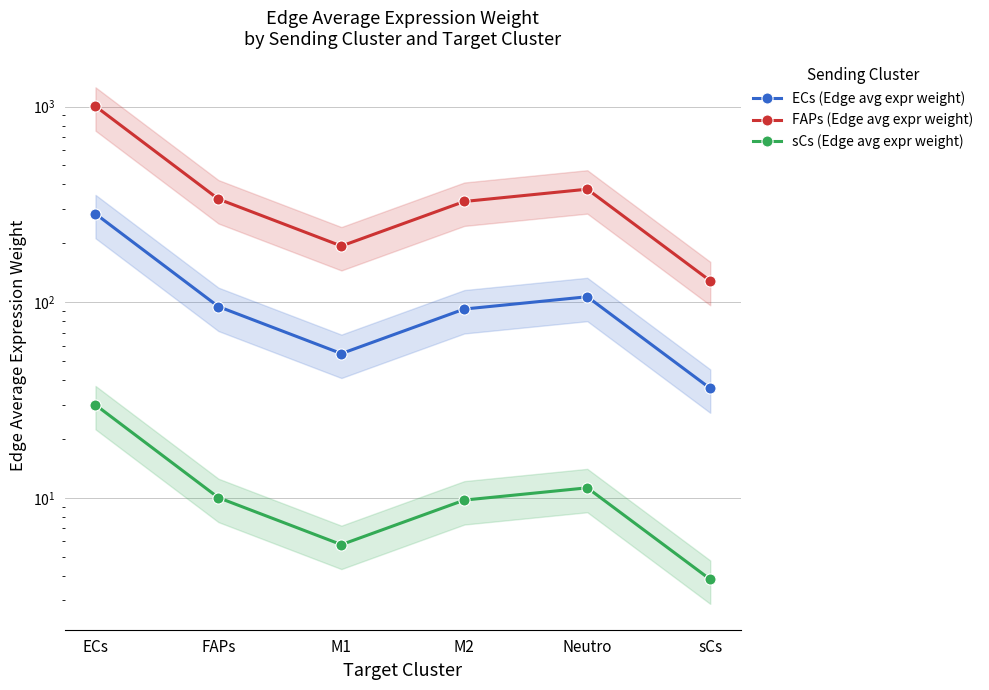

What is the spread (max minus min) of values at M1?

188.0